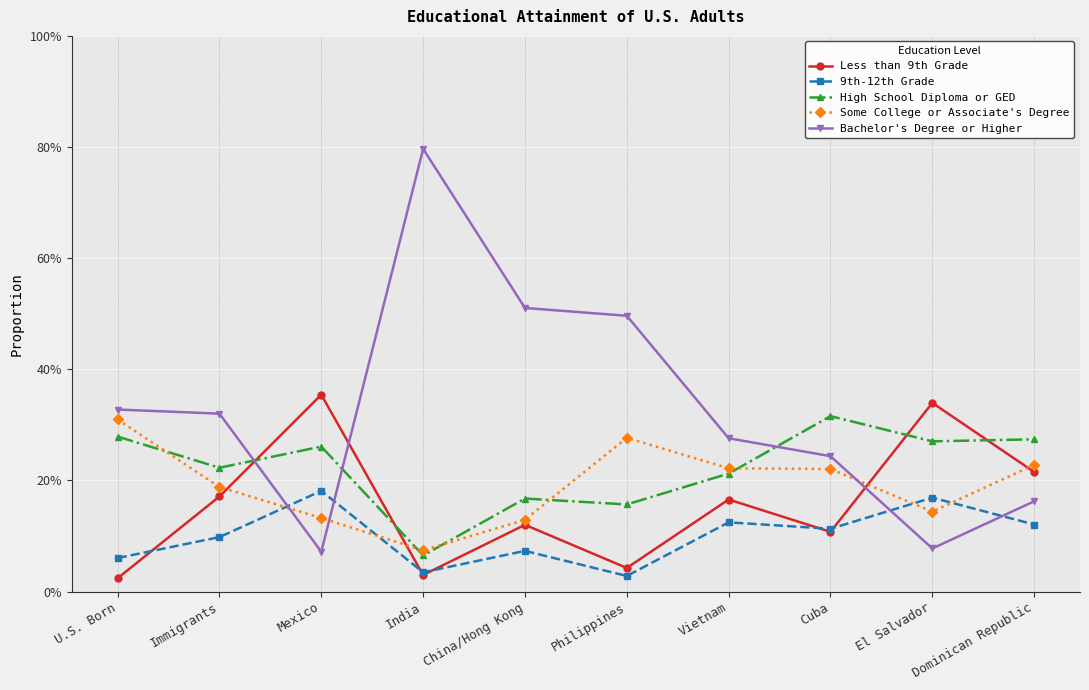

How many interior local valleys does the Bachelor's Degree or Higher series have?

2